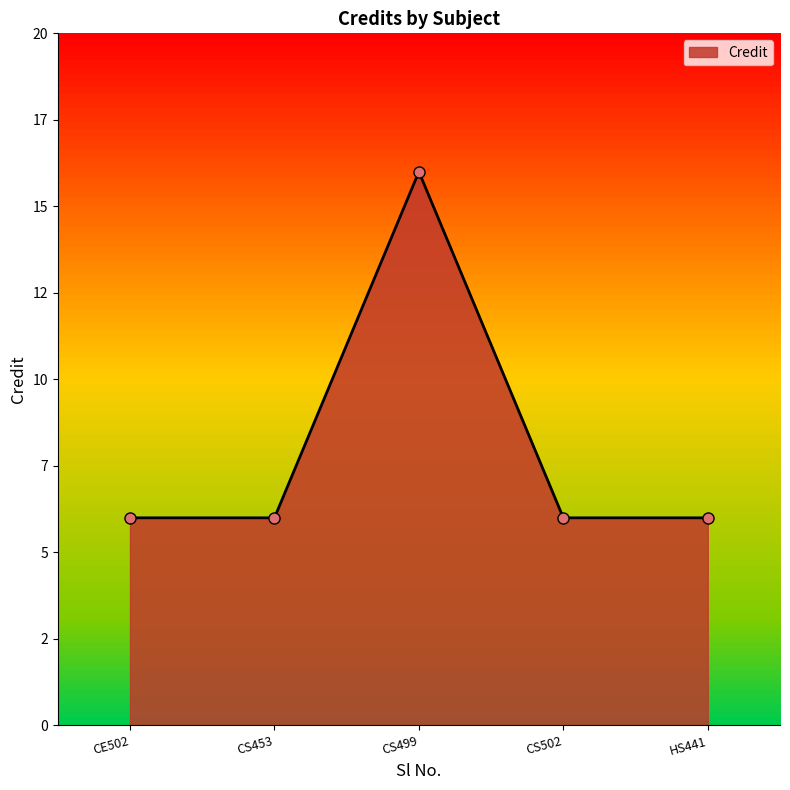

Does the chart have visible grid lines?

No